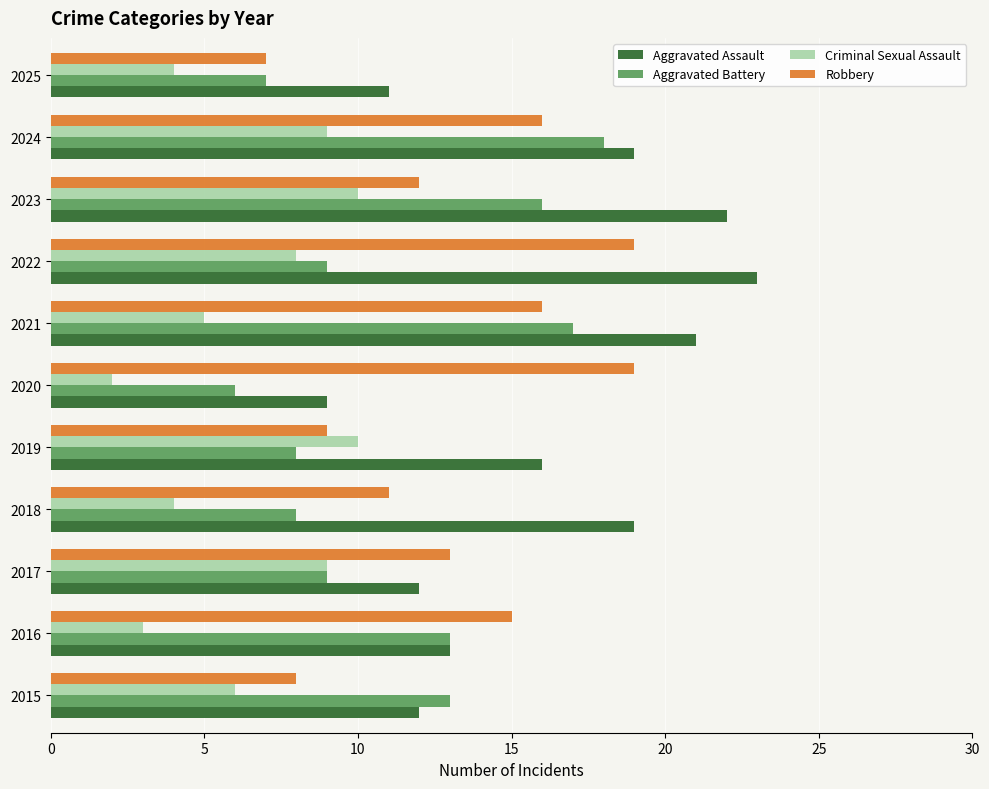

Rank the series by their average value, from highest to lowest.

Aggravated Assault, Robbery, Aggravated Battery, Criminal Sexual Assault